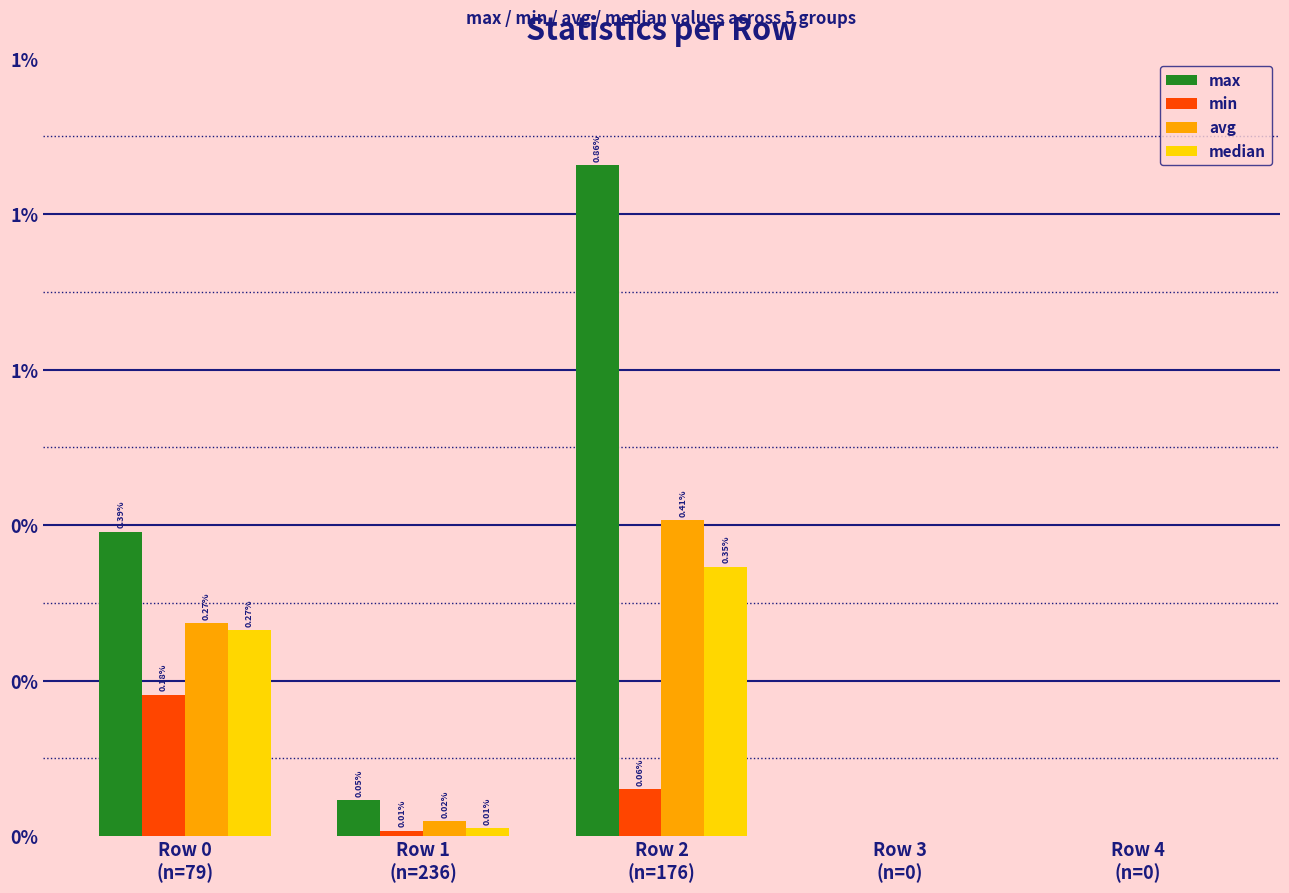

What are all the series names shown in the legend?

max, min, avg, median